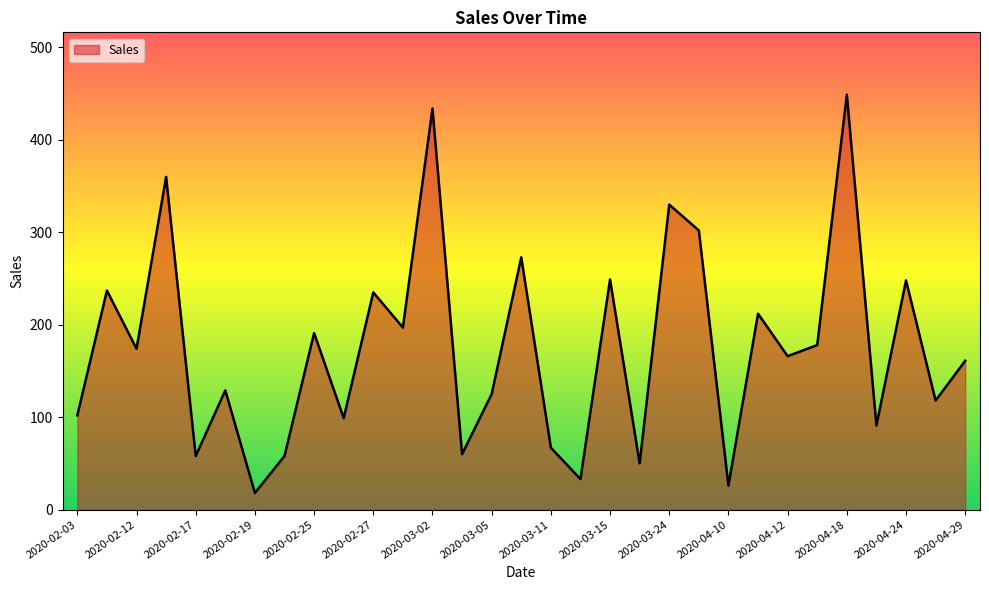

Does the chart display data point markers on the line(s)?

No